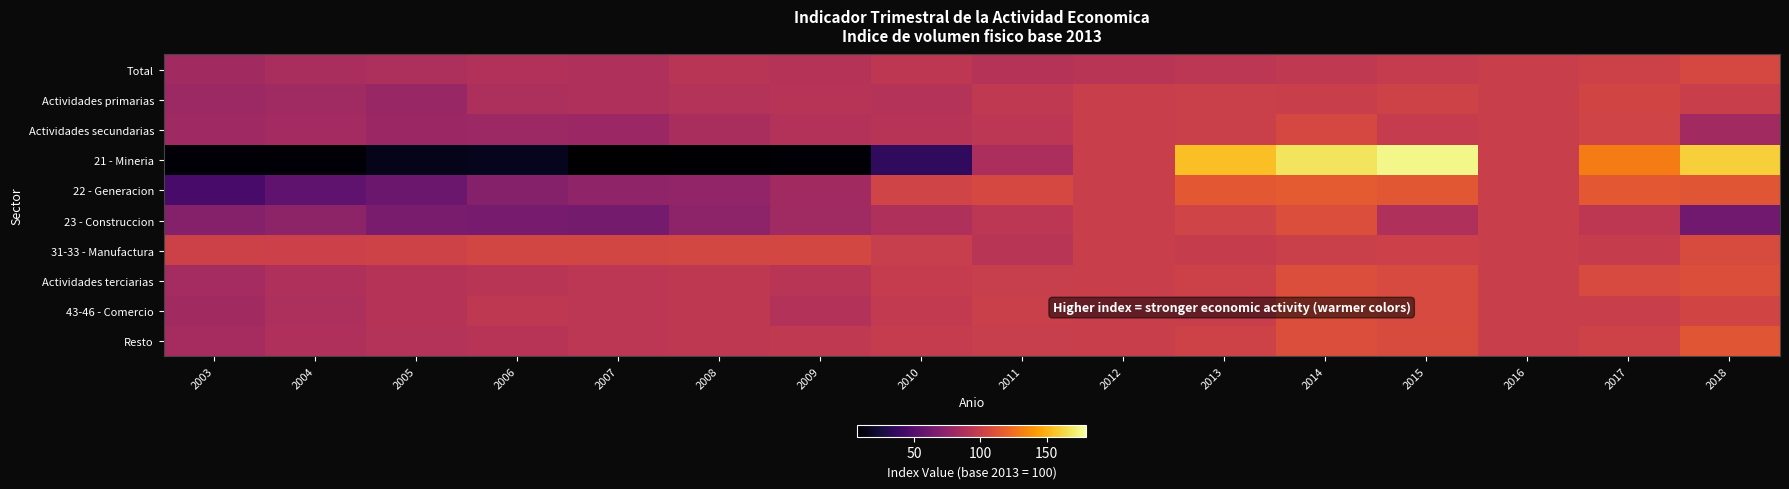

Reading right to left, what are all the values shown in this chart?

Total: 2018=106.1	2017=102.0	2016=100.0	2015=97.6	2014=95.7	2013=93.5	2012=92.2	2011=91.4	2010=94.3	2009=91.4	2008=92.3	2007=88.6	2006=88.8	2005=87.0	2004=85.8	2003=82.7
Actividades primarias: 2018=99.7	2017=104.0	2016=100.0	2015=102.8	2014=99.7	2013=100.5	2012=100.0	2011=95.9	2010=90.5	2009=91.6	2008=90.2	2007=87.6	2006=86.8	2005=78.6	2004=81.6	2003=80.5
Actividades secundarias: 2018=82.6	2017=103.3	2016=100.0	2015=97.8	2014=106.1	2013=100.4	2012=100.0	2011=93.7	2010=91.8	2009=89.6	2008=85.6	2007=80.0	2006=80.2	2005=79.6	2004=82.9	2003=80.8
21 - Mineria: 2018=159.8	2017=130.5	2016=100.0	2015=174.9	2014=167.8	2013=154.4	2012=100.0	2011=86.3	2010=35.3	2009=8.8	2008=7.7	2007=7.4	2006=16.3	2005=14.5	2004=9.3	2003=9.3
22 - Generacion: 2018=113.2	2017=115.1	2016=100.0	2015=114.0	2014=115.6	2013=115.1	2012=100.0	2011=106.2	2010=103.3	2009=82.0	2008=75.6	2007=75.0	2006=70.5	2005=59.2	2004=54.4	2003=44.4
23 - Construccion: 2018=61.4	2017=94.8	2016=100.0	2015=88.2	2014=109.7	2013=103.1	2012=100.0	2011=94.0	2010=87.7	2009=81.8	2008=73.8	2007=63.4	2006=63.8	2005=65.6	2004=74.4	2003=70.0
31-33 - Manufactura: 2018=107.9	2017=98.6	2016=100.0	2015=101.4	2014=100.9	2013=98.6	2012=100.0	2011=92.4	2010=99.1	2009=105.1	2008=105.6	2007=104.5	2006=104.3	2005=102.5	2004=101.1	2003=102.2
Actividades terciarias: 2018=110.0	2017=107.3	2016=100.0	2015=107.3	2014=109.3	2013=101.7	2012=100.0	2011=99.4	2010=97.8	2009=92.2	2008=95.3	2007=93.7	2006=92.6	2005=90.9	2004=87.5	2003=83.7
43-46 - Comercio: 2018=104.0	2017=99.8	2016=100.0	2015=107.4	2014=109.2	2013=99.8	2012=100.0	2011=100.8	2010=96.7	2009=89.9	2008=95.2	2007=94.0	2006=94.9	2005=91.2	2004=86.9	2003=82.4
Resto: 2018=113.1	2017=102.3	2016=100.0	2015=107.8	2014=109.3	2013=102.3	2012=100.0	2011=98.9	2010=98.2	2009=95.9	2008=95.3	2007=93.6	2006=91.8	2005=90.8	2004=87.7	2003=84.1